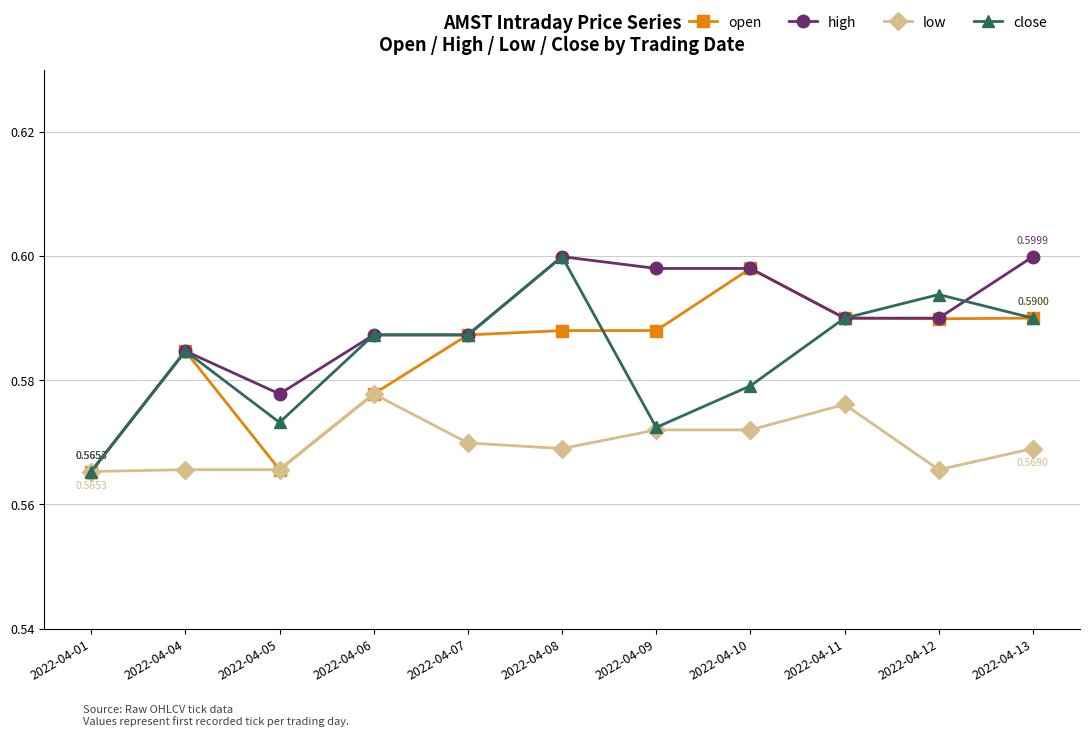

What is the total value across all series at 2022-04-04?

2.3